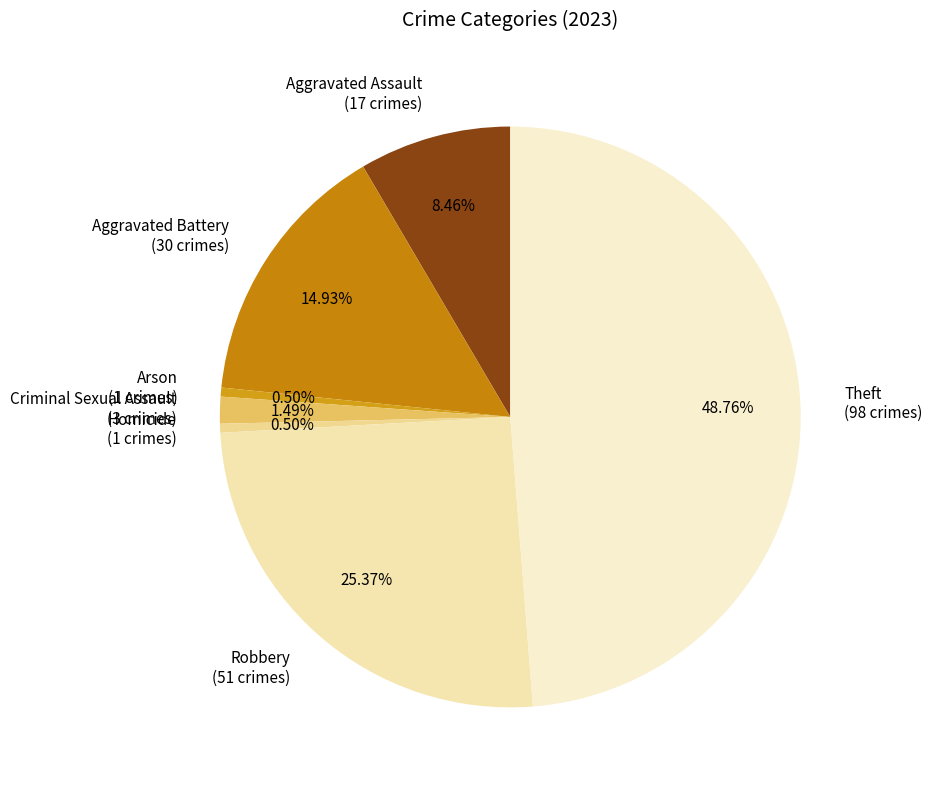

To the nearest percent, what percentage of the pie is Aggravated Battery?

15%